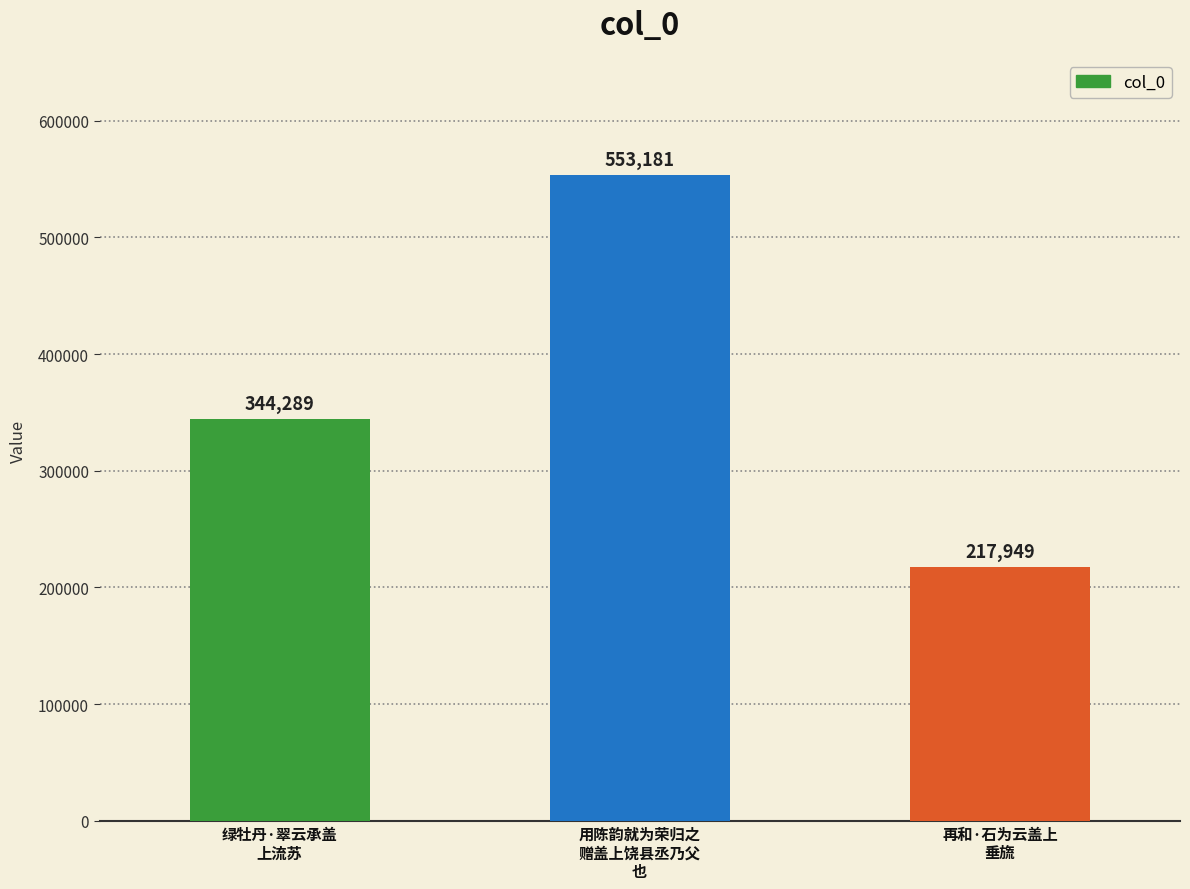

Reading left to right, list all the values displayed in this chart.

绿牡丹·翠云承盖
上流苏=344289	用陈韵就为荣归之
赠盖上饶县丞乃父
也=553181	再和·石为云盖上
垂旒=217949